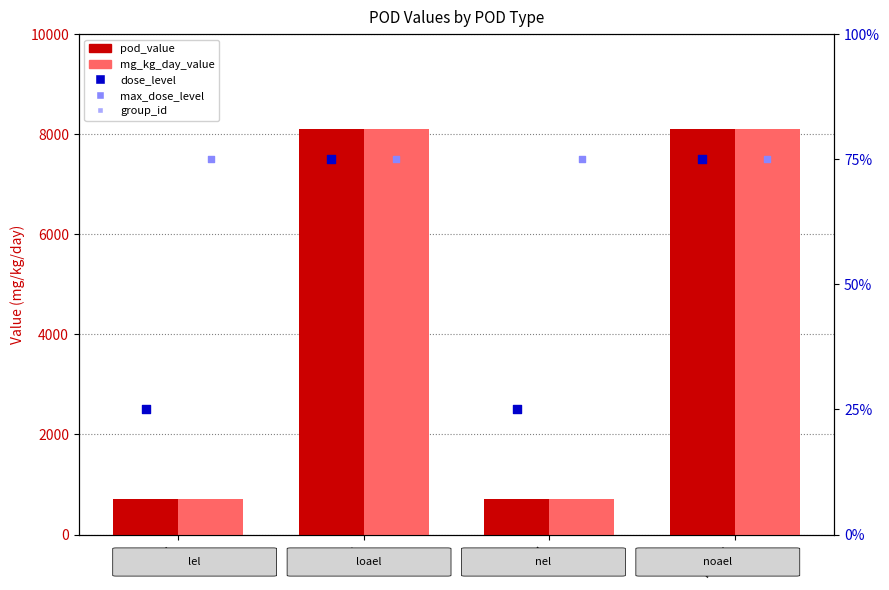

What are all the series names shown in the legend?

pod_value, mg_kg_day_value, dose_level, max_dose_level, group_id